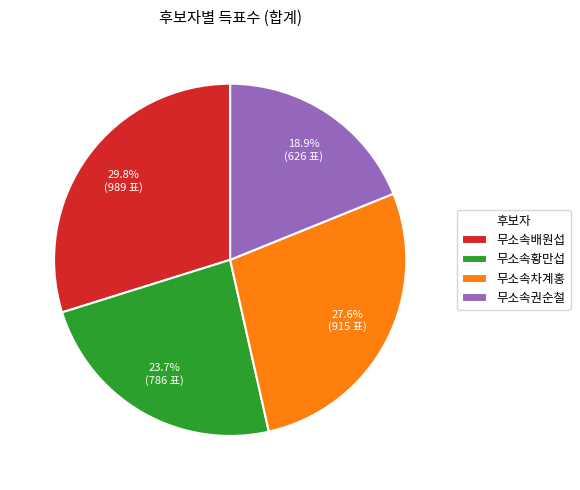

How many segments does this pie chart have?

4